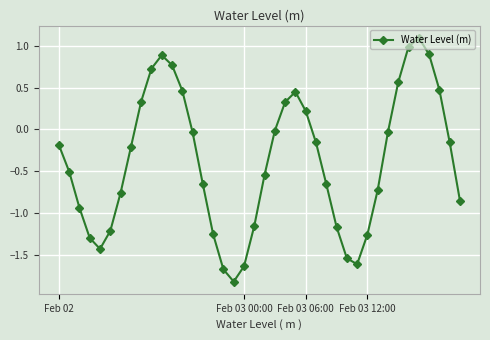

How many points are higher than both their immediate neighbors (excluding endpoints)?

3